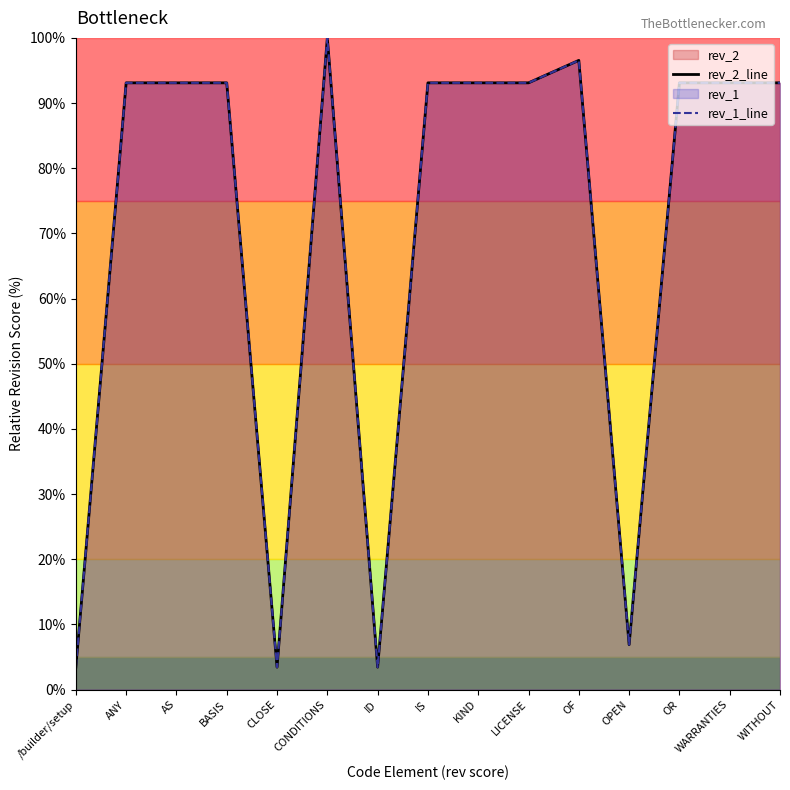

At which label does rev_1_line first exceed 93?

ANY